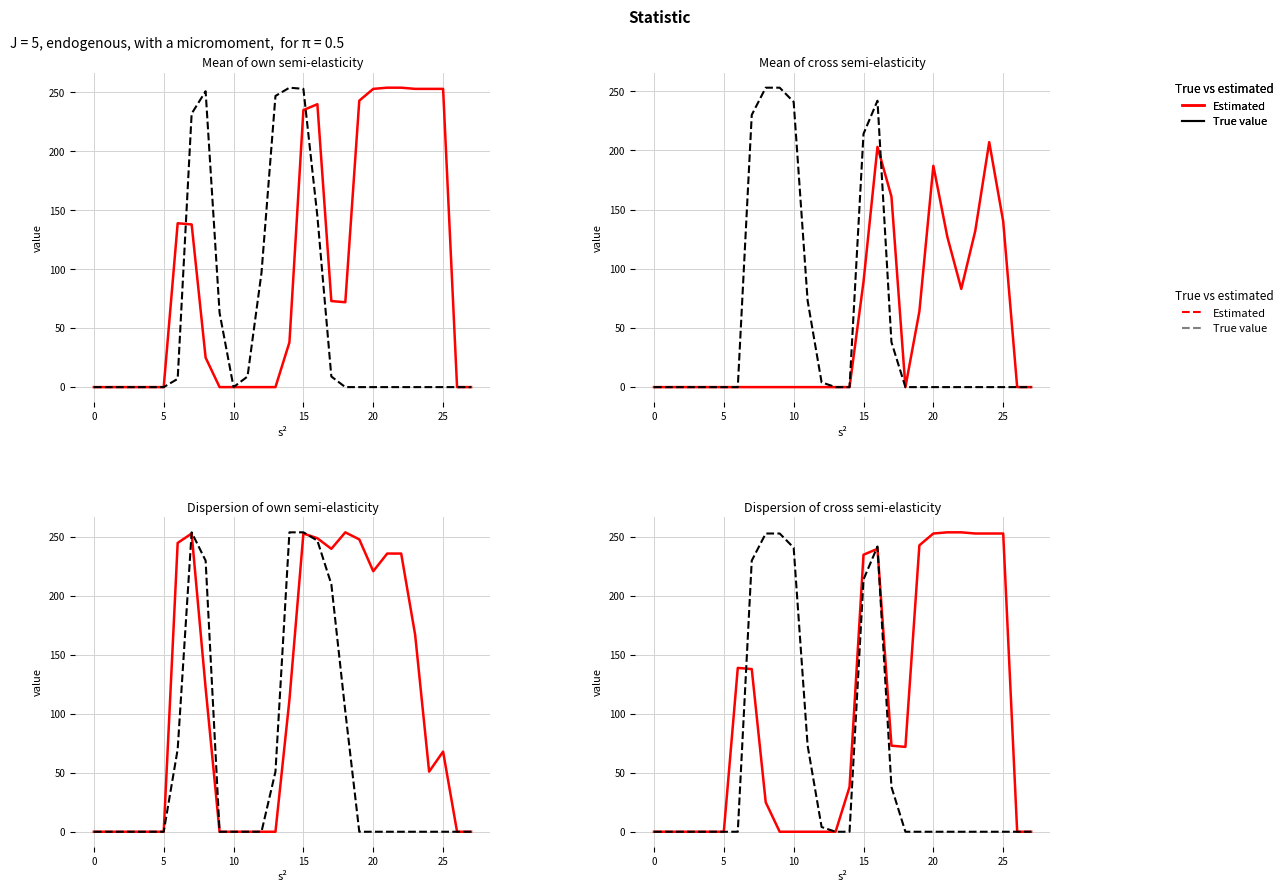

Is this an area chart (filled region under the line)?

No